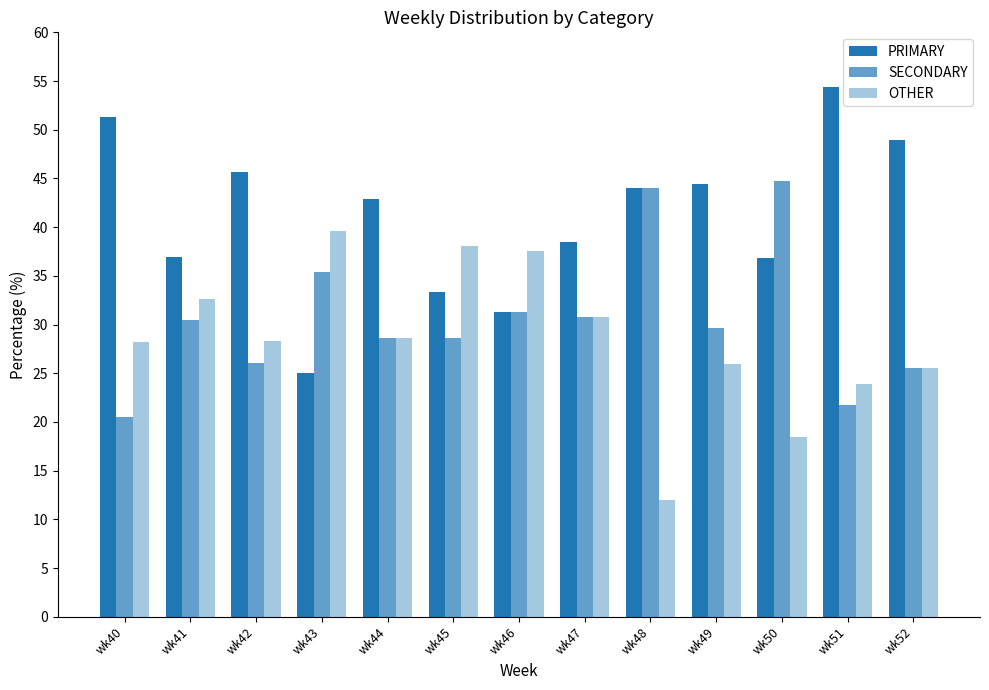

Reading left to right, extract all data points from this chart.

PRIMARY: 51.3	37.0	45.7	25.0	42.9	33.3	31.2	38.5	44.0	44.4	36.8	54.3	48.9
SECONDARY: 20.5	30.4	26.1	35.4	28.6	28.6	31.2	30.8	44.0	29.6	44.7	21.7	25.5
OTHER: 28.2	32.6	28.3	39.6	28.6	38.1	37.5	30.8	12.0	25.9	18.4	23.9	25.5